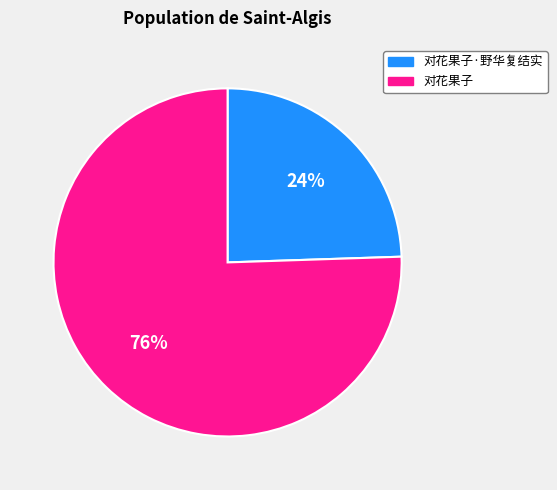

Which has a higher value, 对花果子·野华复结实 or 对花果子?

对花果子